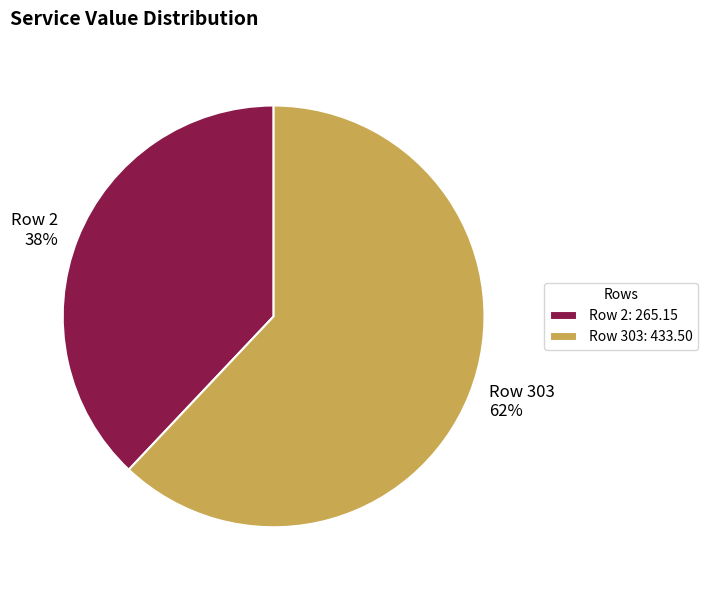

Do Row 303: 433.50 and Row 2: 265.15 together represent more than half of the pie?

Yes